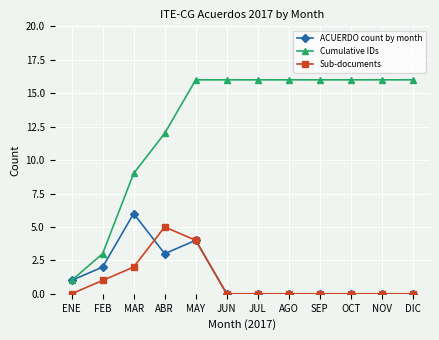

At FEB, list the series in order from smallest to largest.

Sub-documents, ACUERDO count by month, Cumulative IDs